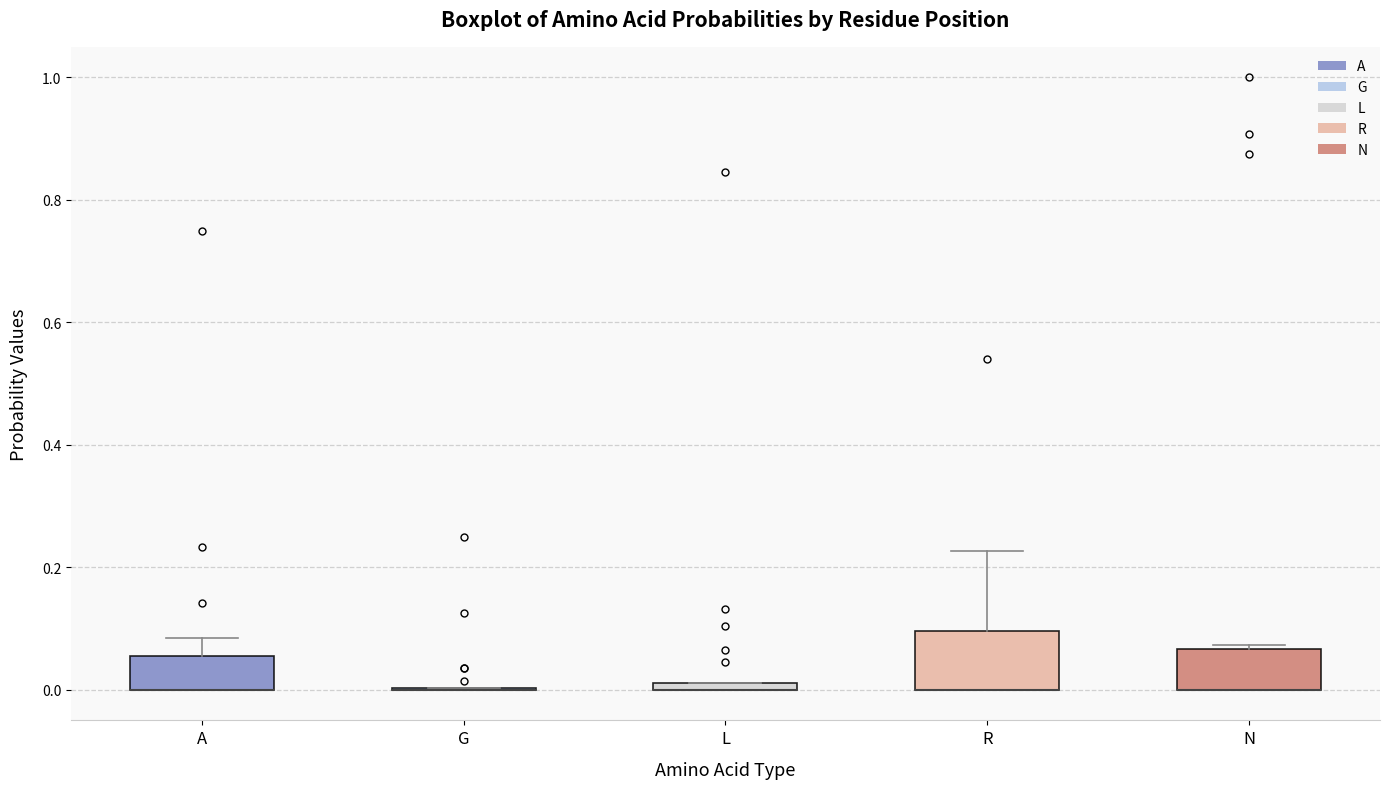

Where is the lower edge of the box for N on the y-axis? The values are not printed on the chart, so give them approximately, as read against the axis.

0.00